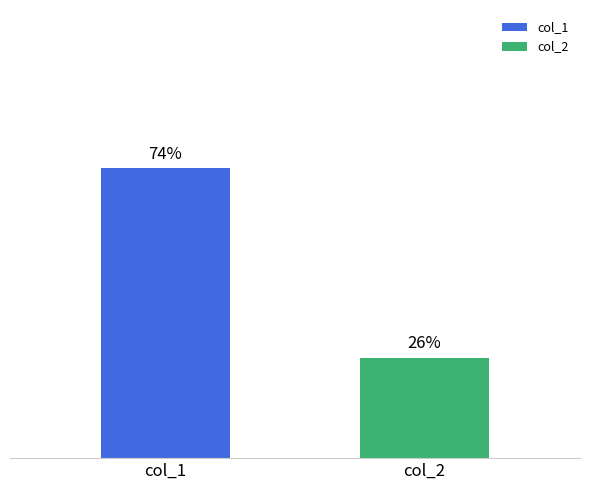

At which category does the chart reach its minimum across all series?

col_2